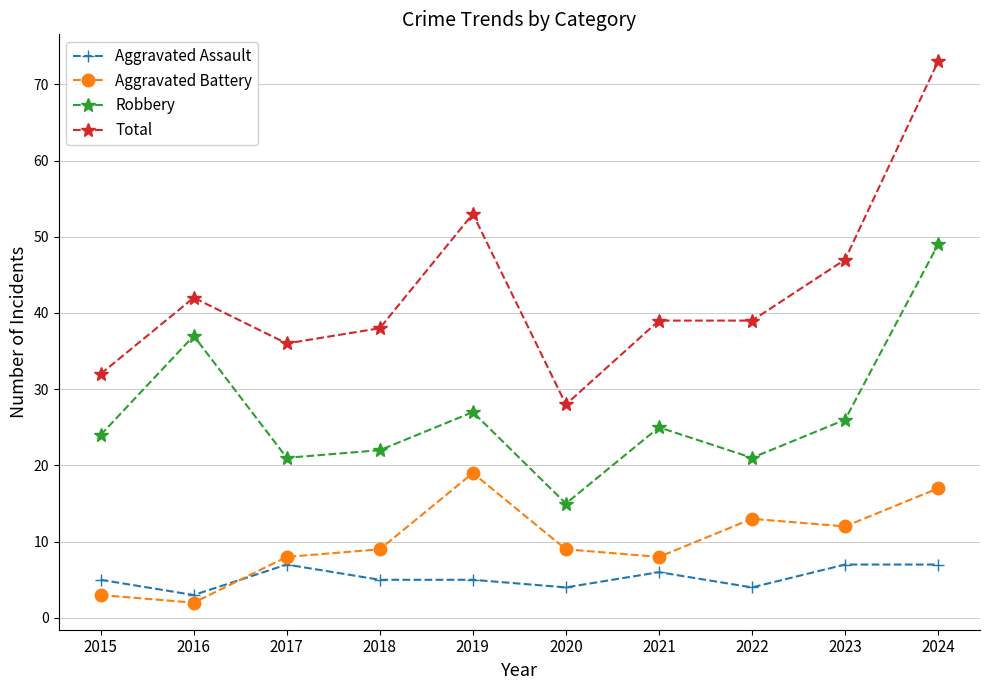

The value of Total at 2019 is 37. True or false?

False